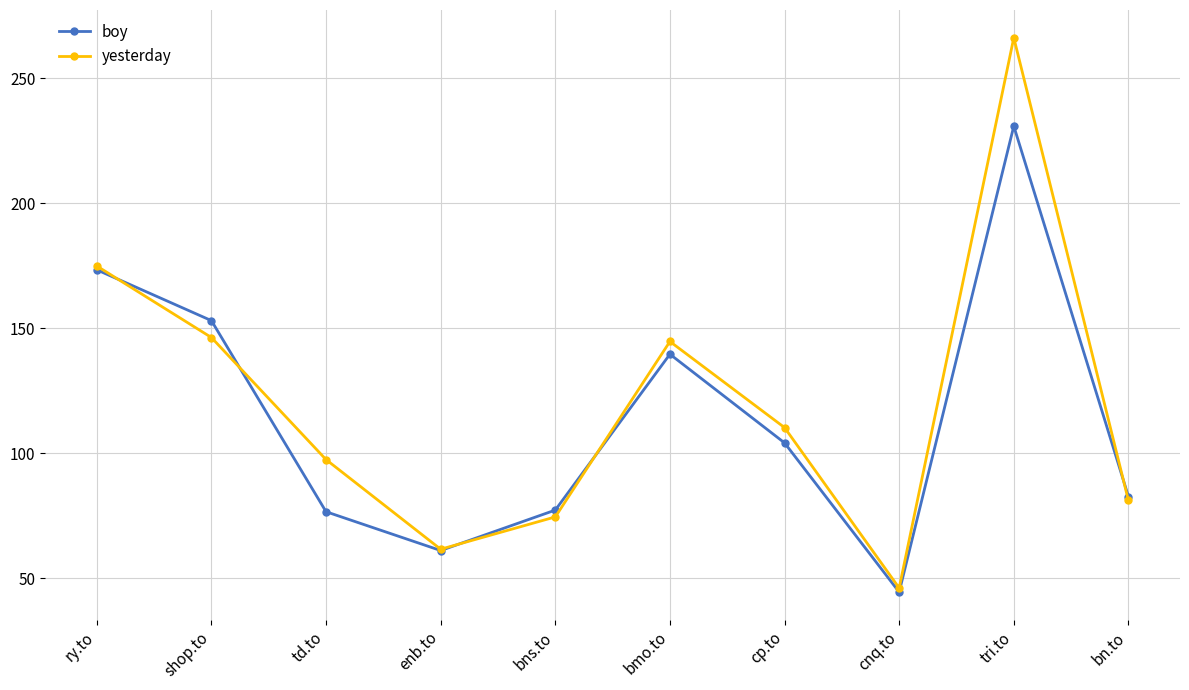

What is the sum of the yesterday values at enb.to and tri.to?

327.7